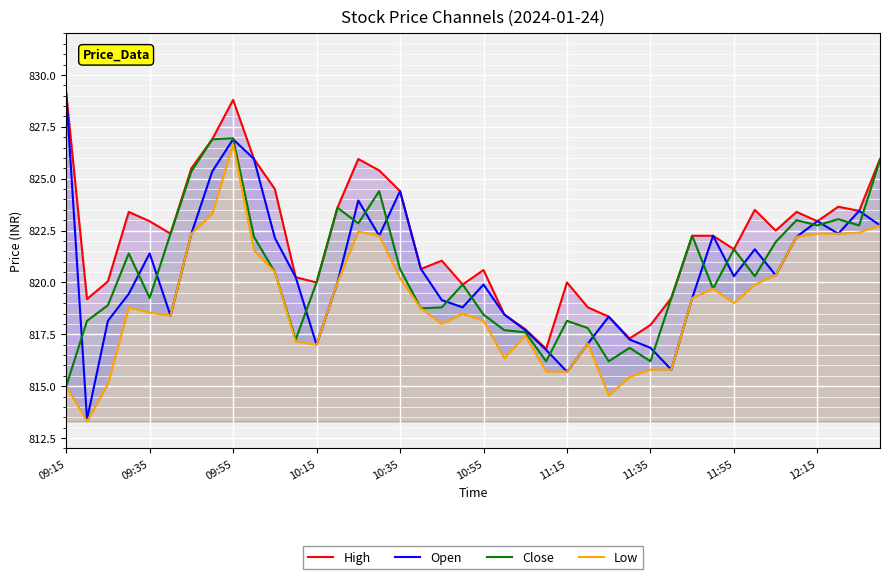

True or false: Close and Low cross at least once.

False